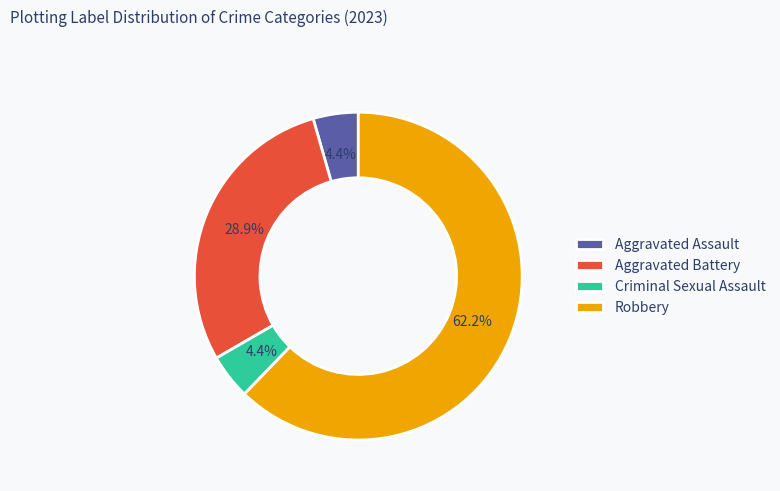

Does Criminal Sexual Assault account for over 50% of the chart?

No